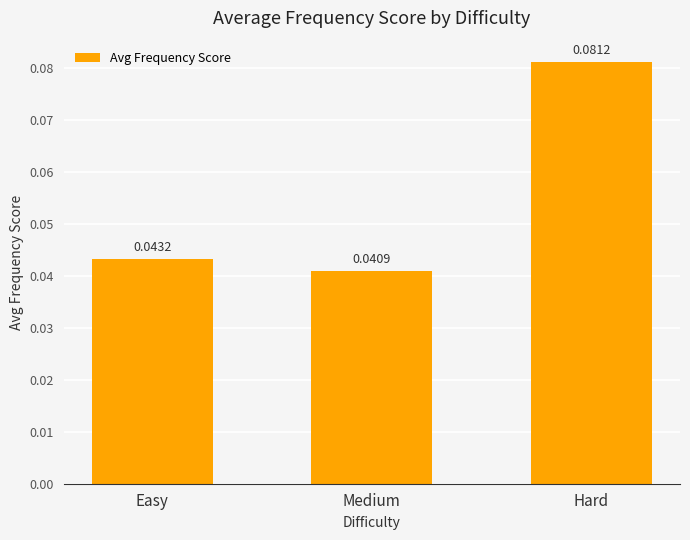

How many bars are there in total?

3